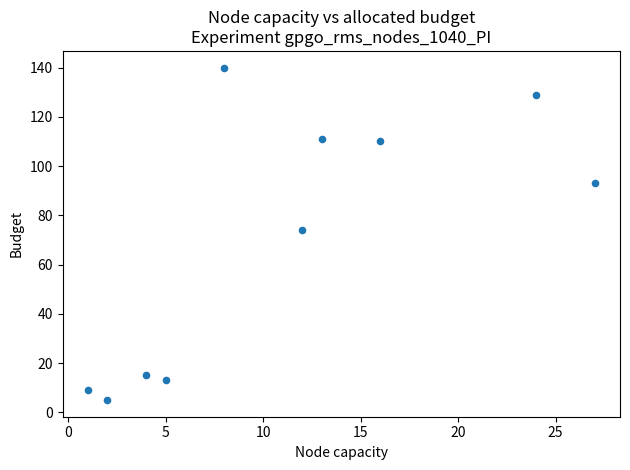

What is the range of X values (max minus min)?

26